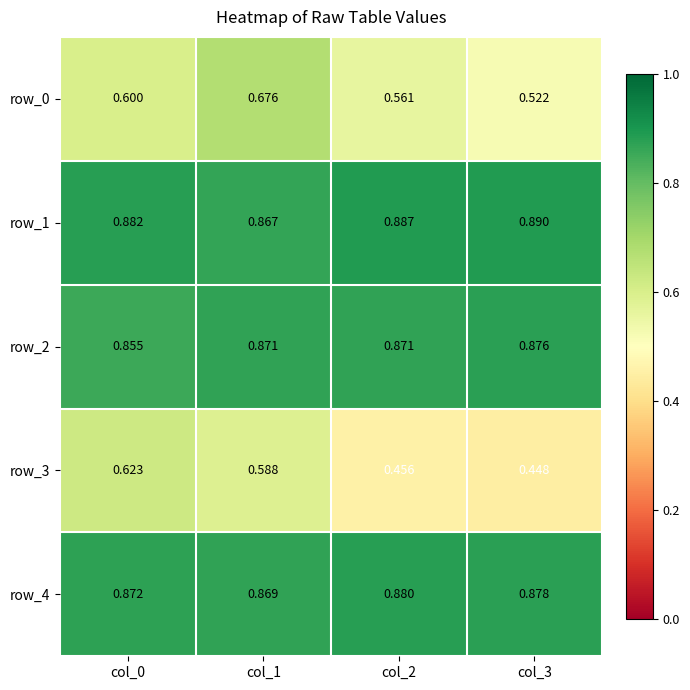

Which label corresponds to the largest value in the chart?

col_3